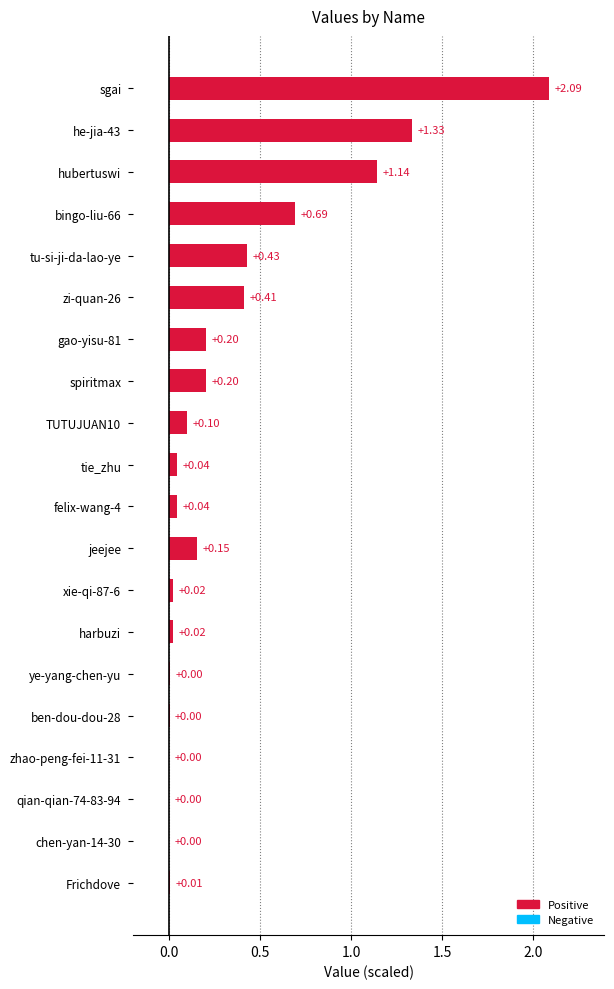

Which has a higher value, tu-si-ji-da-lao-ye or jeejee?

tu-si-ji-da-lao-ye